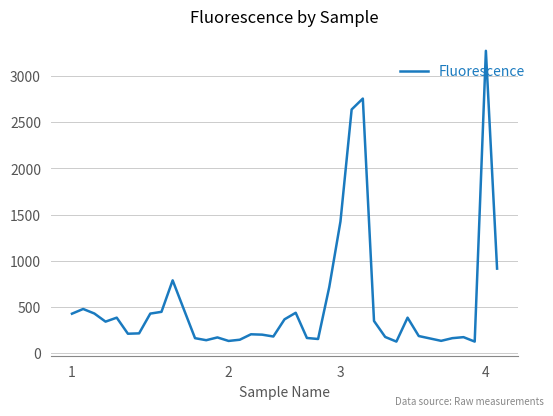

What is the sum of all values?

20765